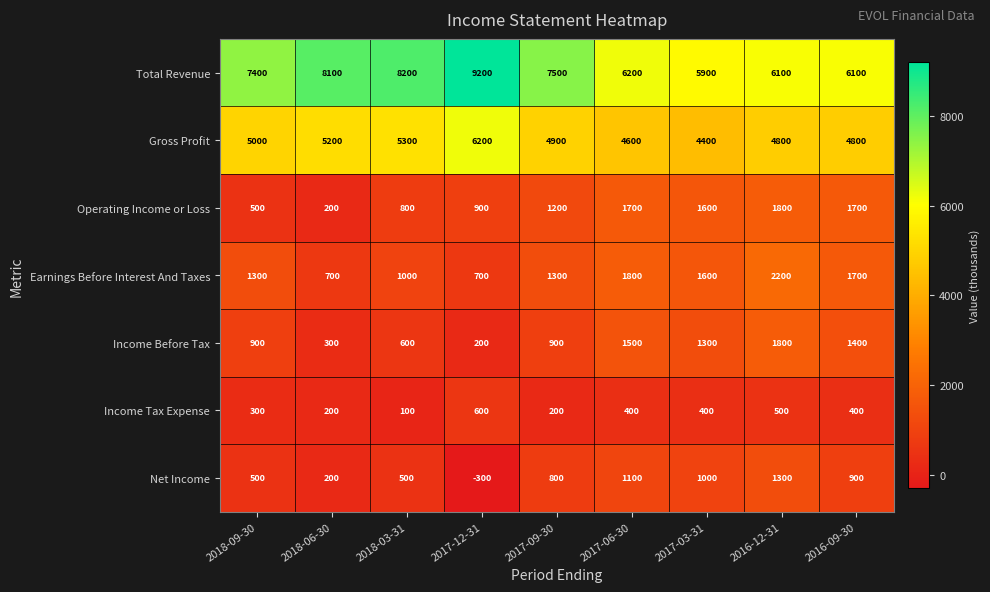

Between 2018-03-31 and 2017-12-31, which series saw the biggest shift?

Total Revenue